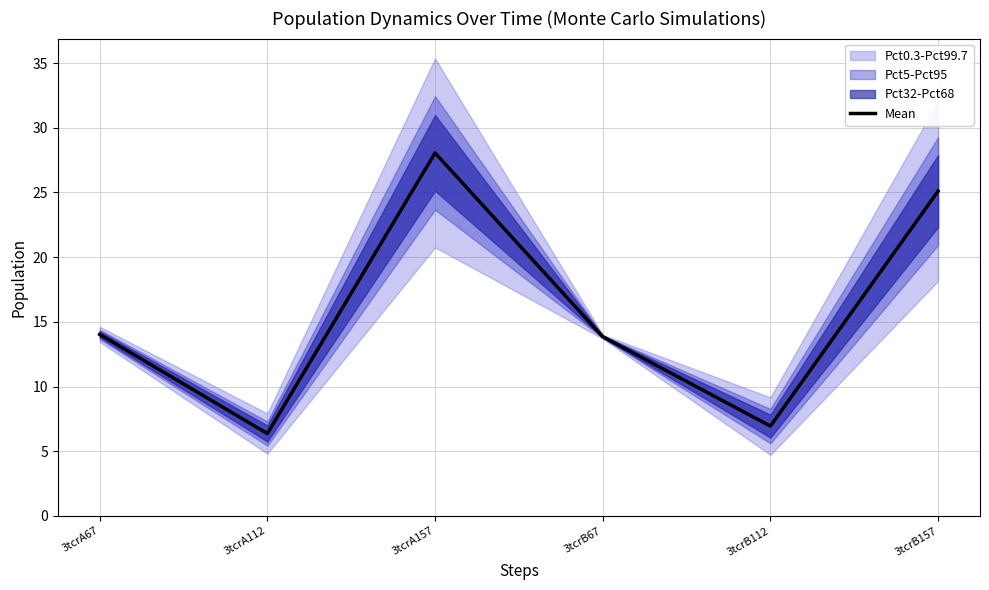

What is the difference between the second highest and minimum values?

18.7